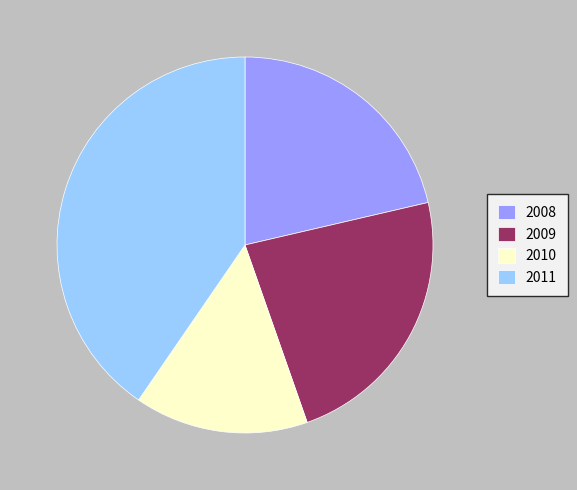

What is the smallest slice in the pie chart?

2010